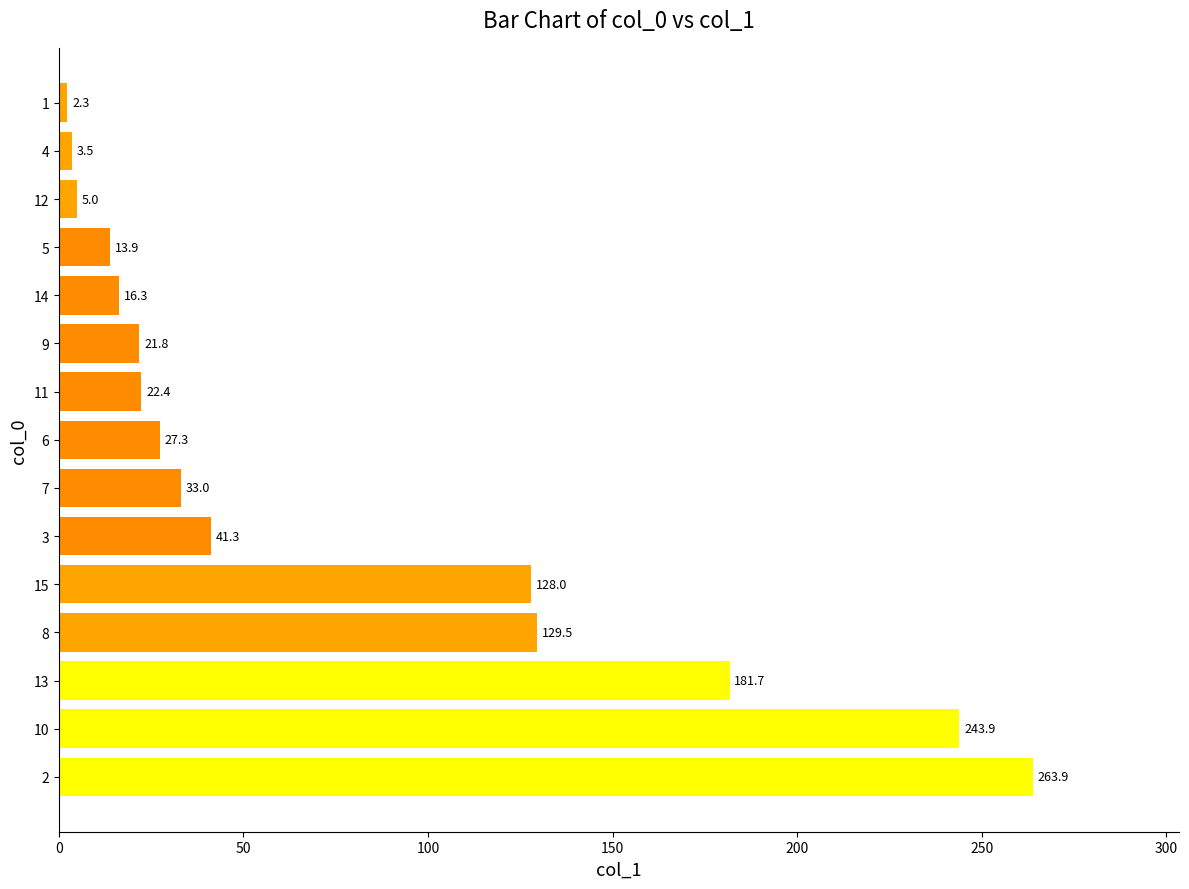

What is the smallest value displayed?

2.3